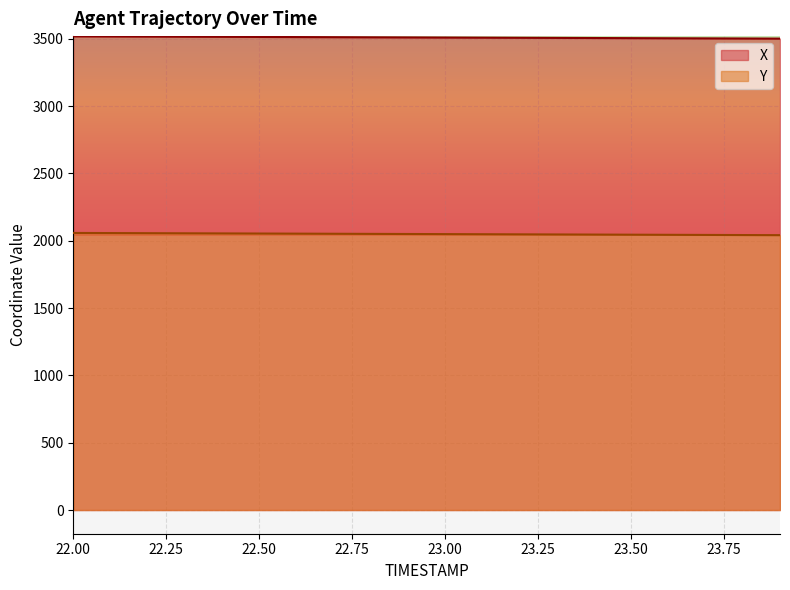

At how many categories does at least one series exceed 3387?

20